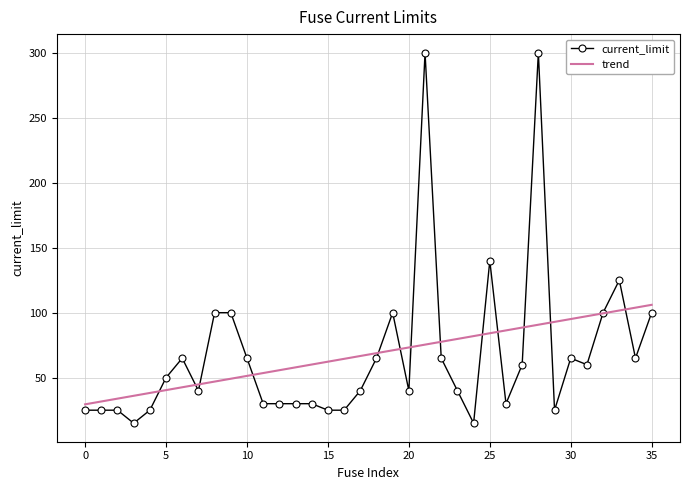

Which series has the largest range (max minus min)?

current_limit